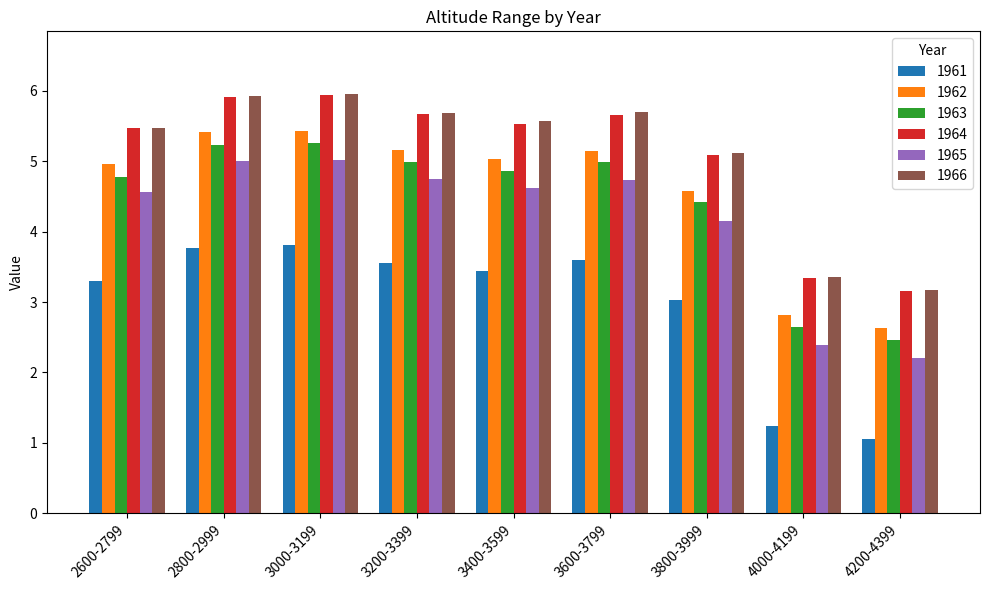

What is the difference between the highest and lowest values at 3800-3999?

2.1